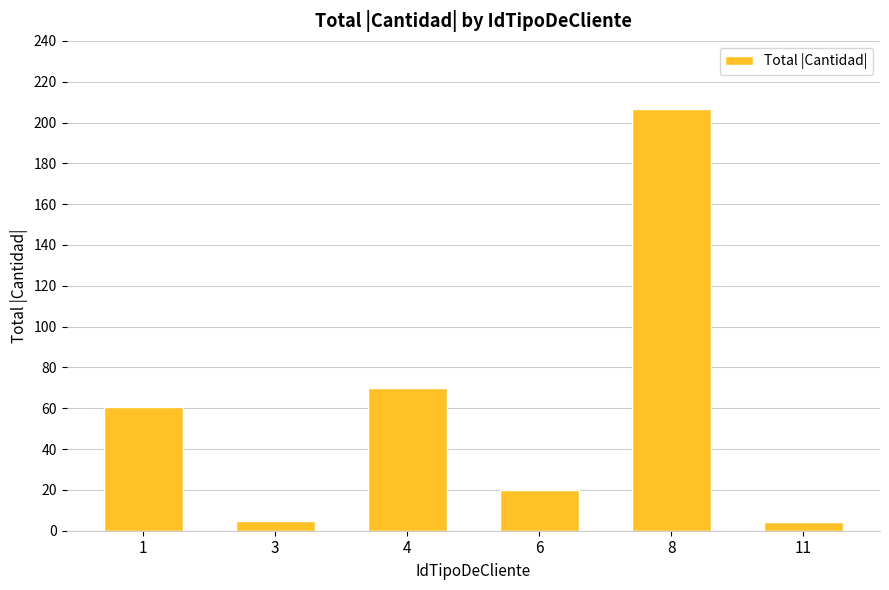

Which label corresponds to the largest value in the chart?

8